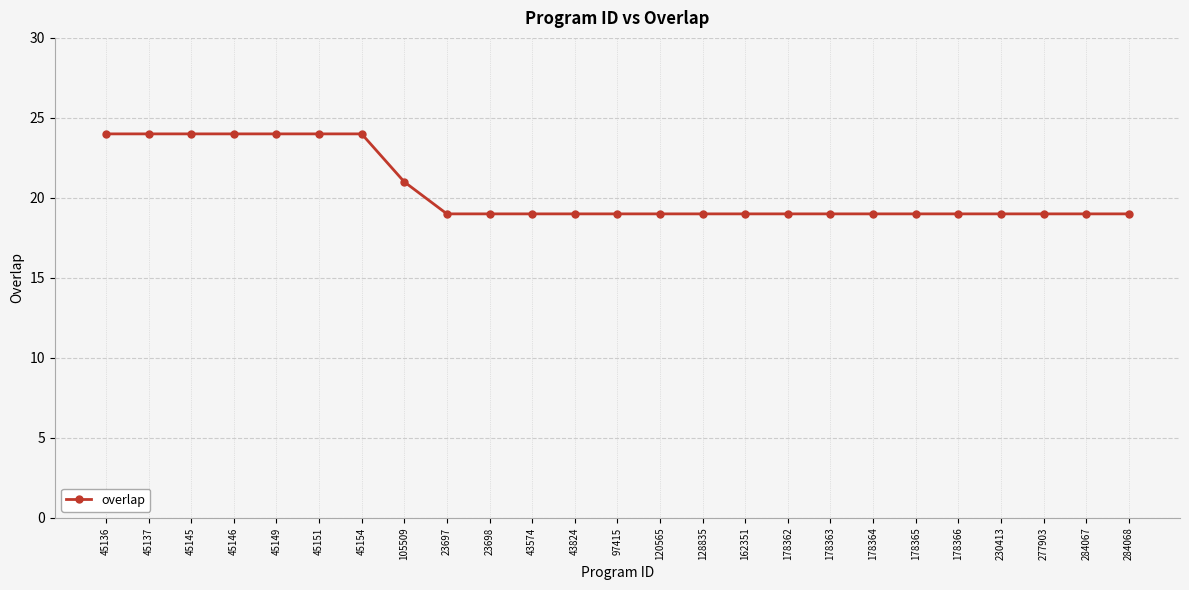

How many values are between 19 and 24?

25